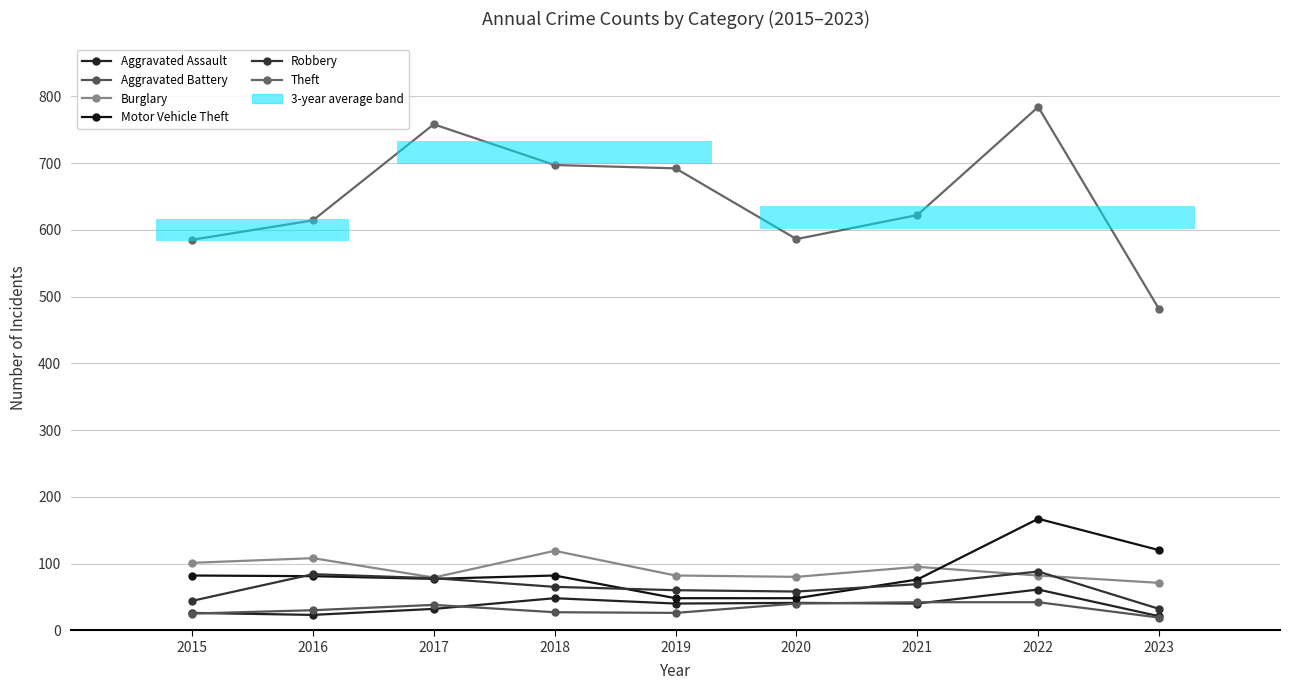

What is the value of the Theft point at the 8th from the left?

784